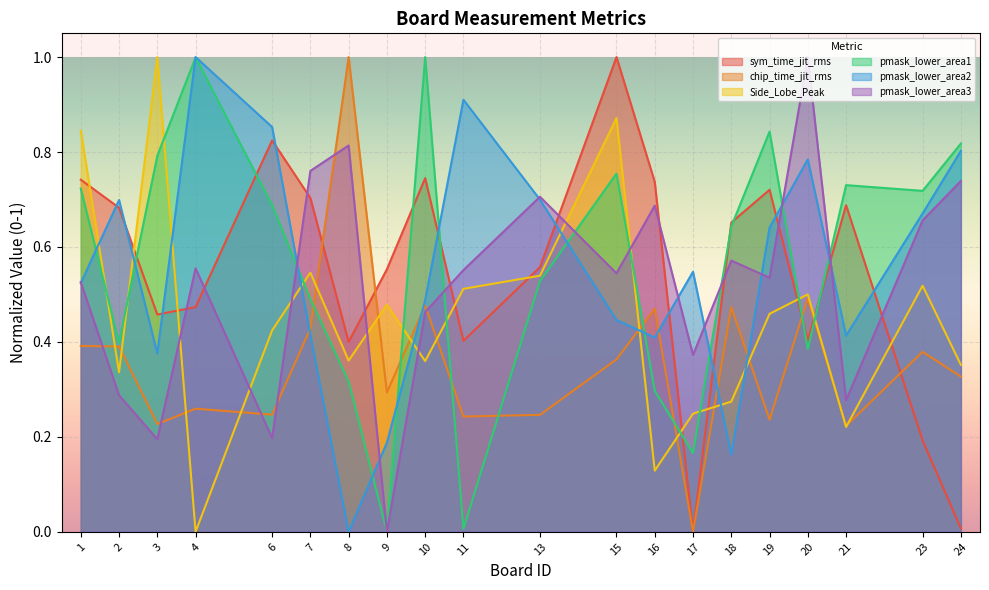

Is the value of Side_Lobe_Peak at 13 greater than the value of chip_time_jit_rms at 13?

Yes